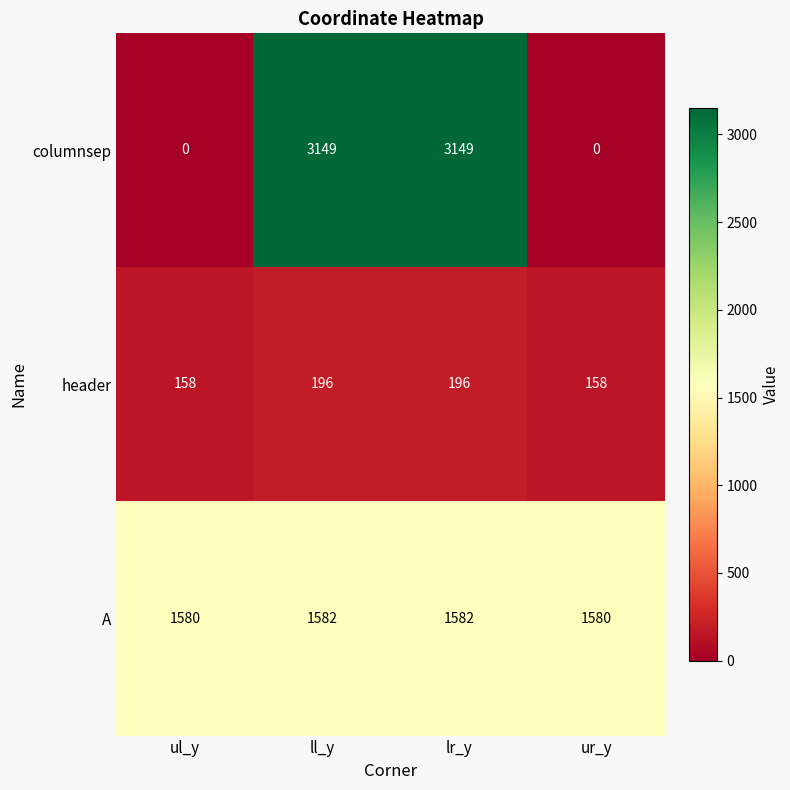

What is the total value across all series at ul_y?

1738